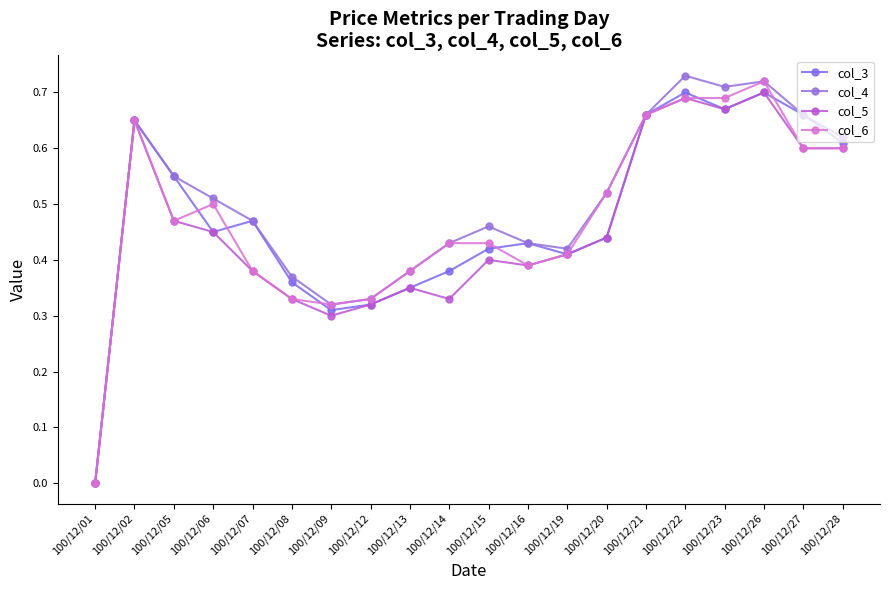

Is this an area chart (filled region under the line)?

No